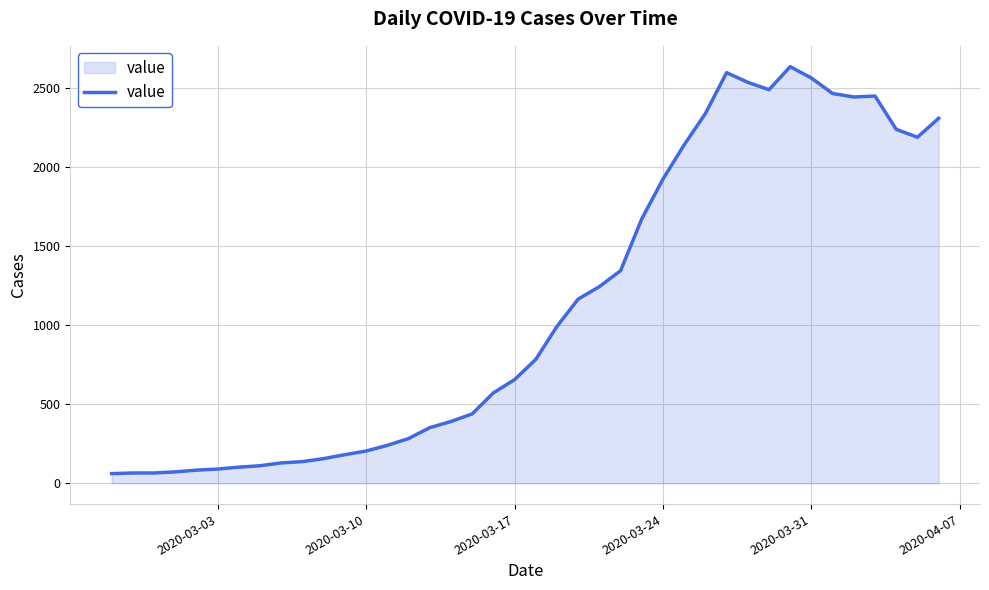

What is the difference between the maximum and minimum values?

2577